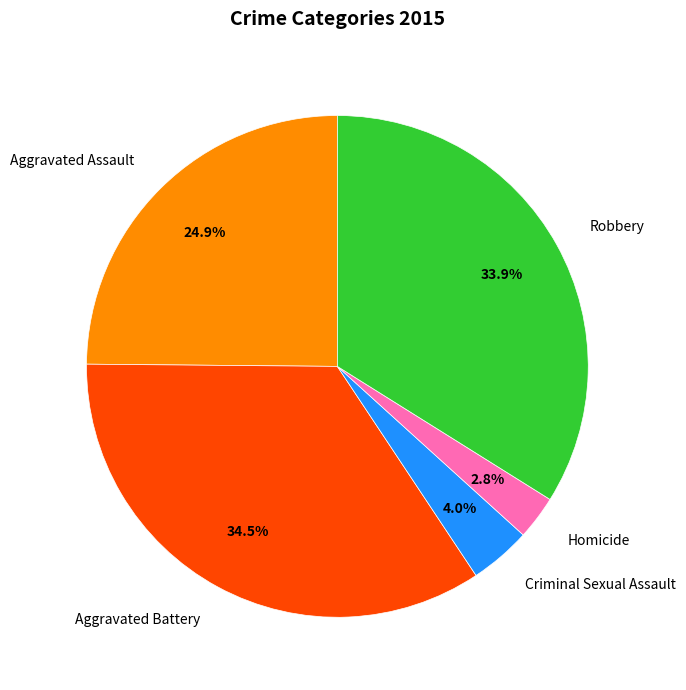

Which slice is the largest?

Aggravated Battery